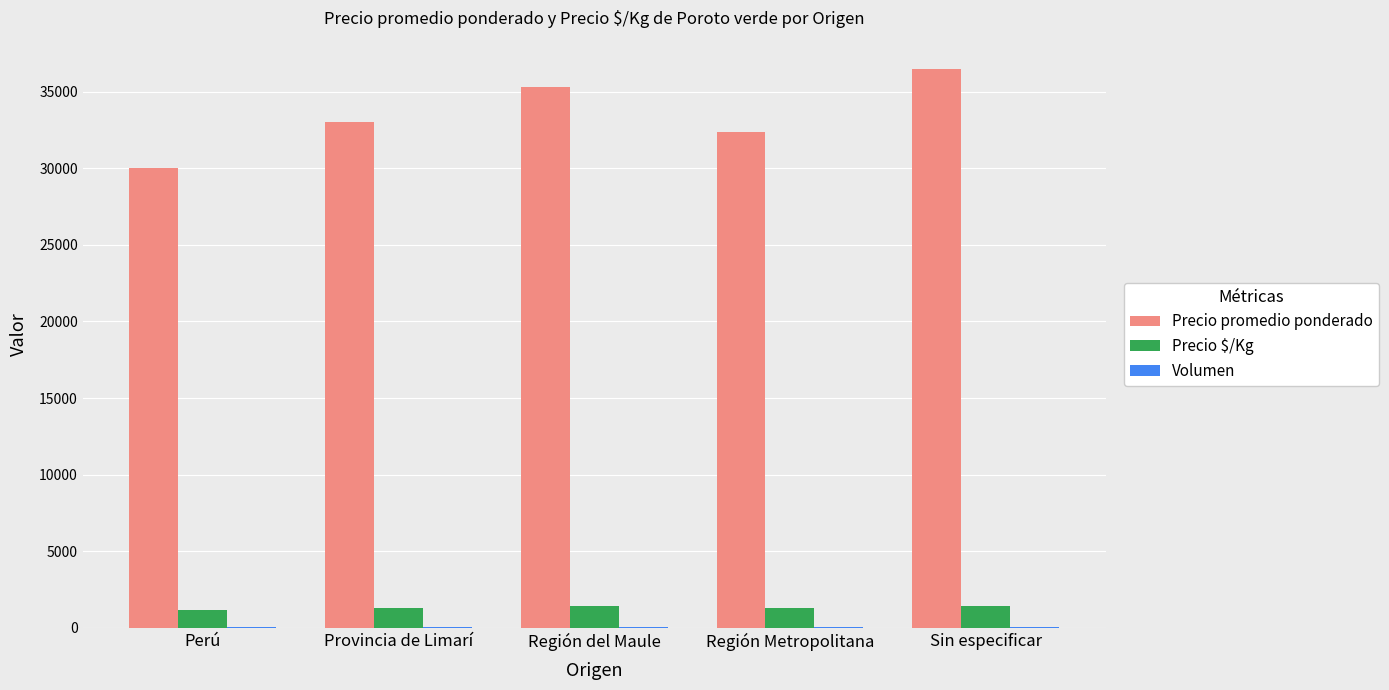

What is the greatest value displayed?

36500